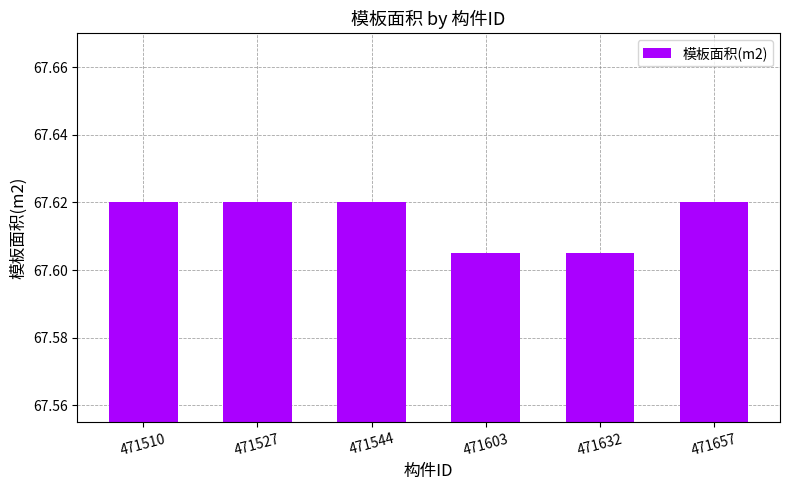

What is the ratio of the value at 471544 to the value at 471527?

1.0